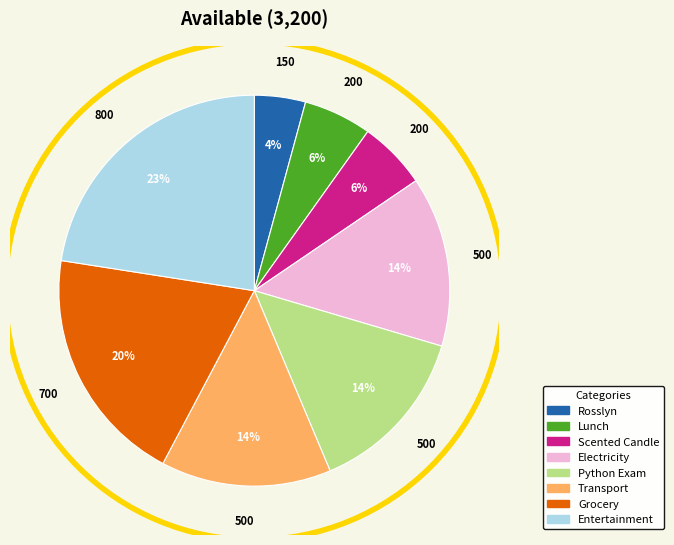

Approximately how many times larger is the value at Lunch compared to Python Exam?

0.4